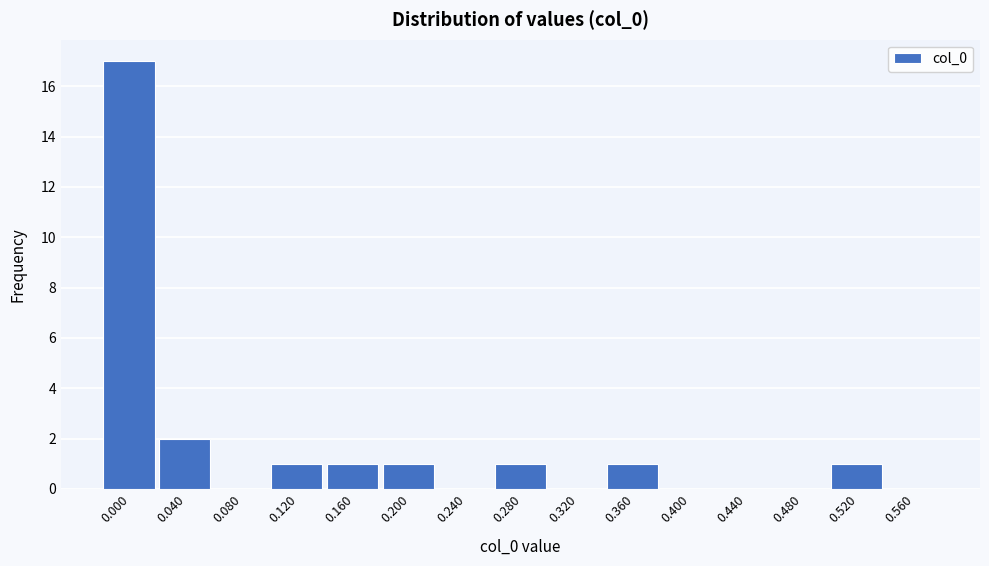

Reading right to left, extract all data points from this chart.

0.560=0	0.520=1	0.480=0	0.440=0	0.400=0	0.360=1	0.320=0	0.280=1	0.240=0	0.200=1	0.160=1	0.120=1	0.080=0	0.040=2	0.000=17